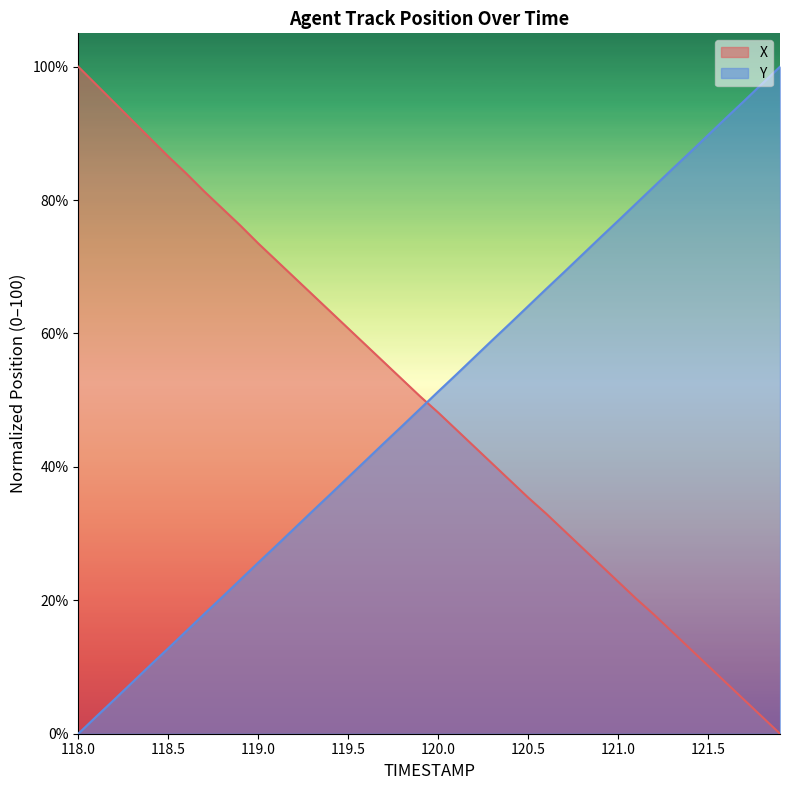

What is the difference between the highest and lowest values at 120.5?

28.7